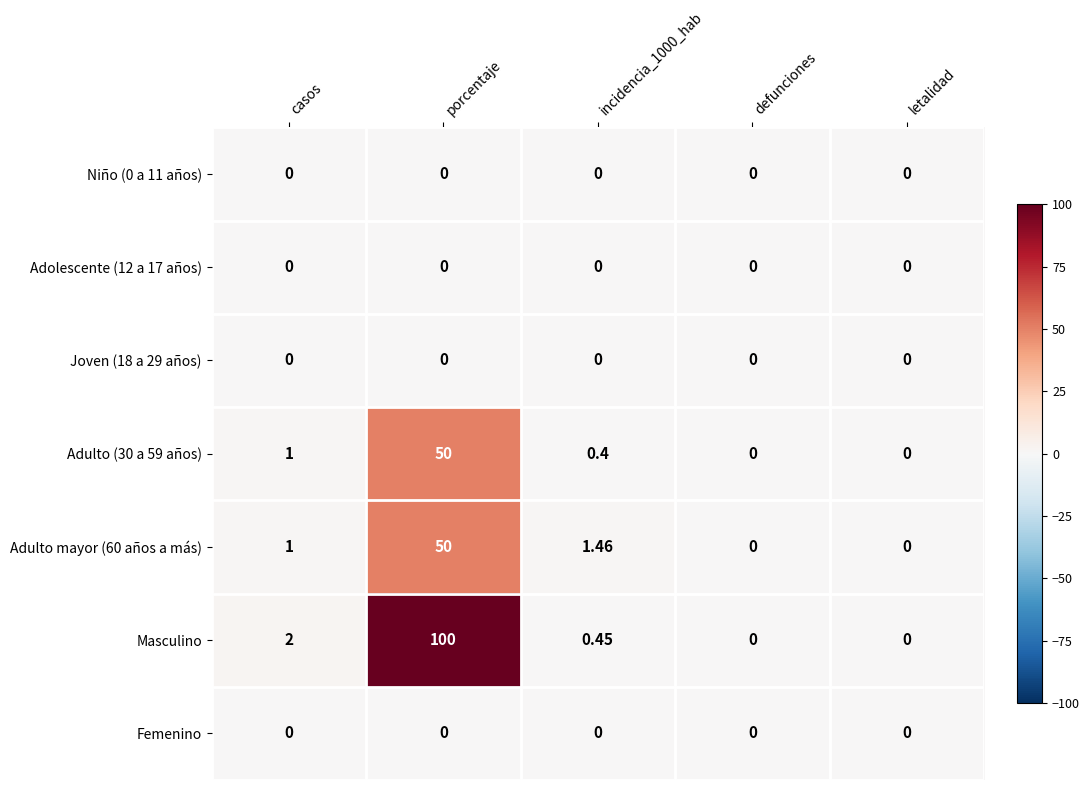

At which category does the chart reach its peak across all series?

porcentaje